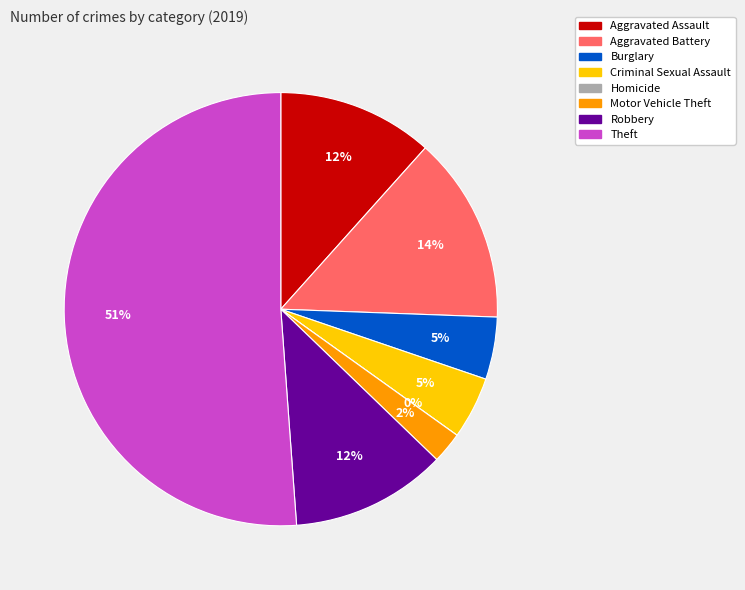

What is the majority slice?

Theft